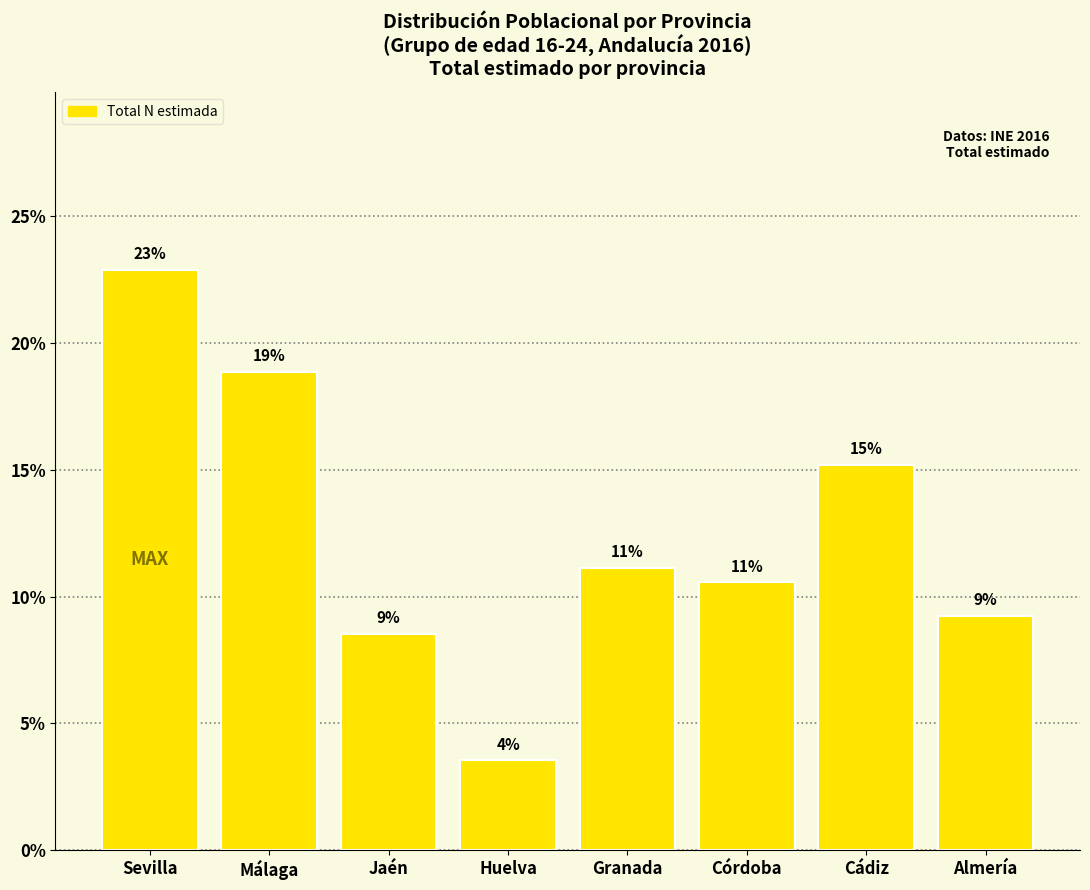

What position from the right is Almería?

1